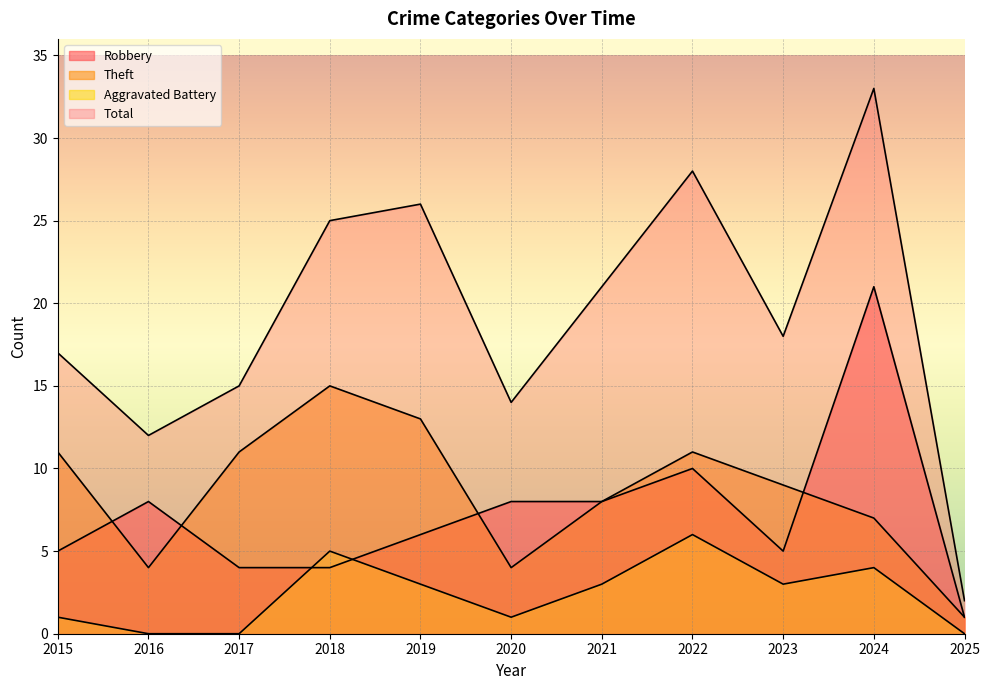

How many distinct data groups are displayed?

4